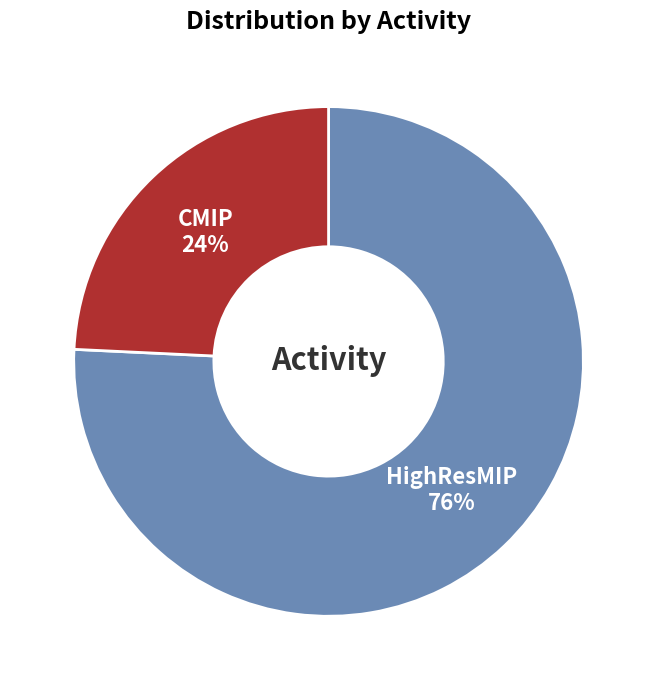

True or false: HighResMIP accounts for 73% of the total.

False